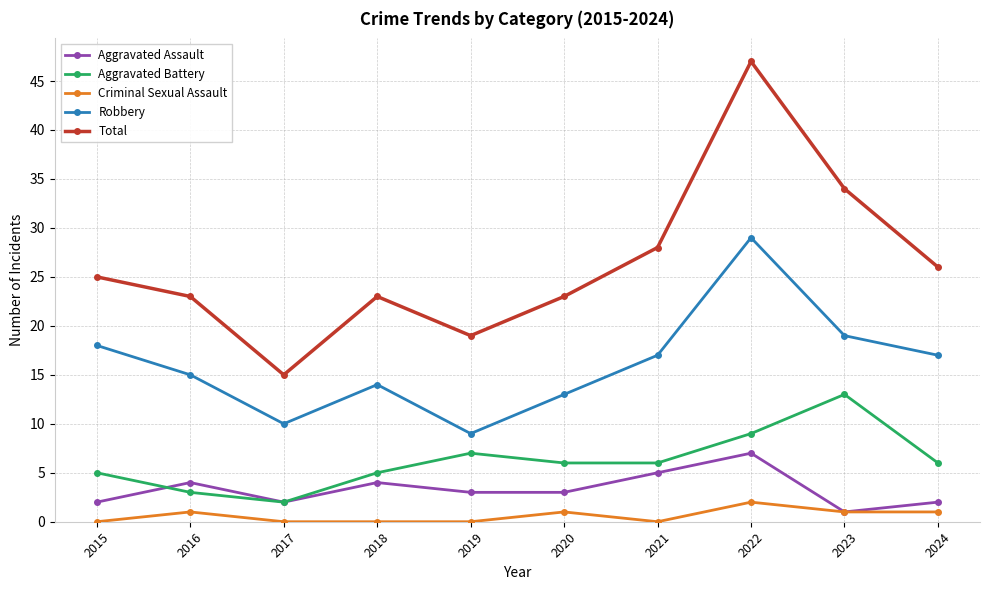

Reading left to right, list all the values displayed in this chart.

Aggravated Assault: 2	4	2	4	3	3	5	7	1	2
Aggravated Battery: 5	3	2	5	7	6	6	9	13	6
Criminal Sexual Assault: 0	1	0	0	0	1	0	2	1	1
Robbery: 18	15	10	14	9	13	17	29	19	17
Total: 25	23	15	23	19	23	28	47	34	26